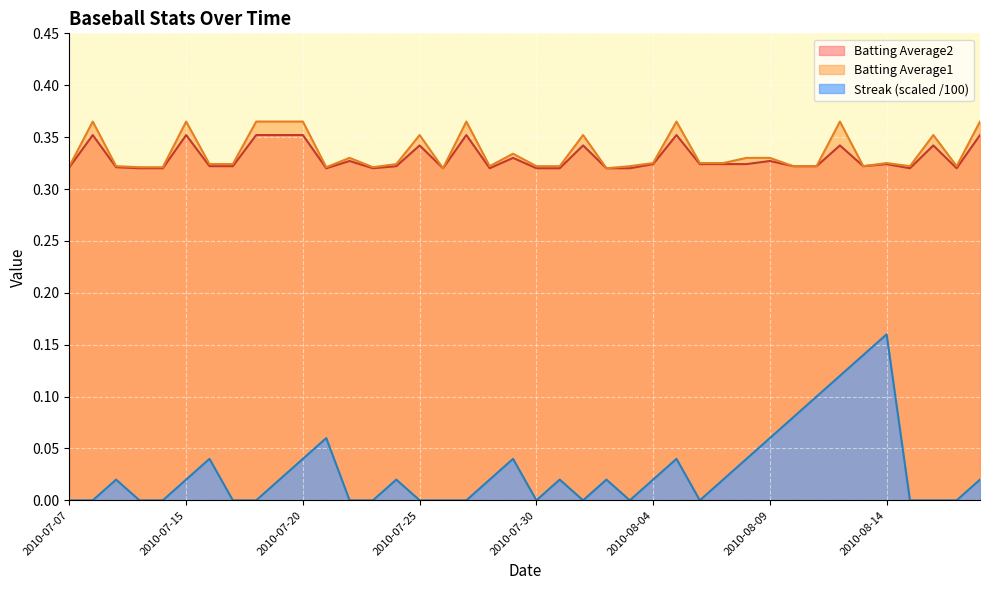

How many lines are shown in the chart?

3